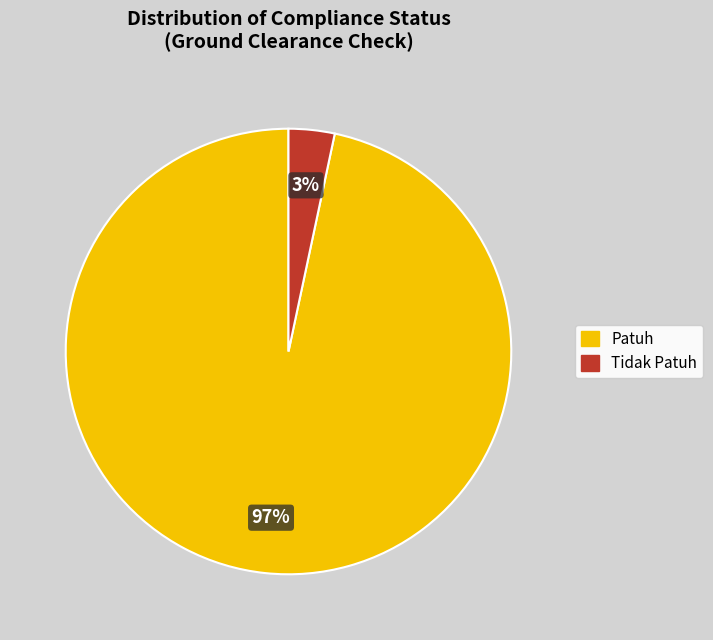

Is the sum of Patuh and Tidak Patuh greater than half?

Yes